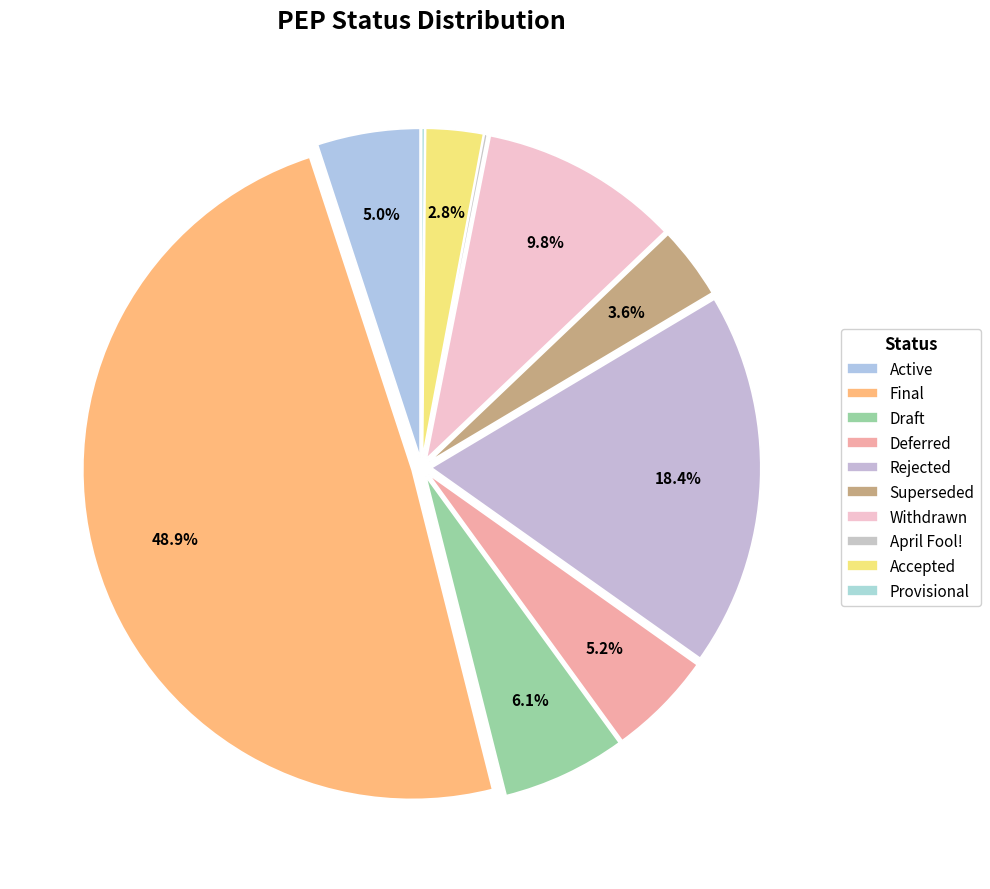

What percentage is the Rejected slice, to the nearest percent?

18%